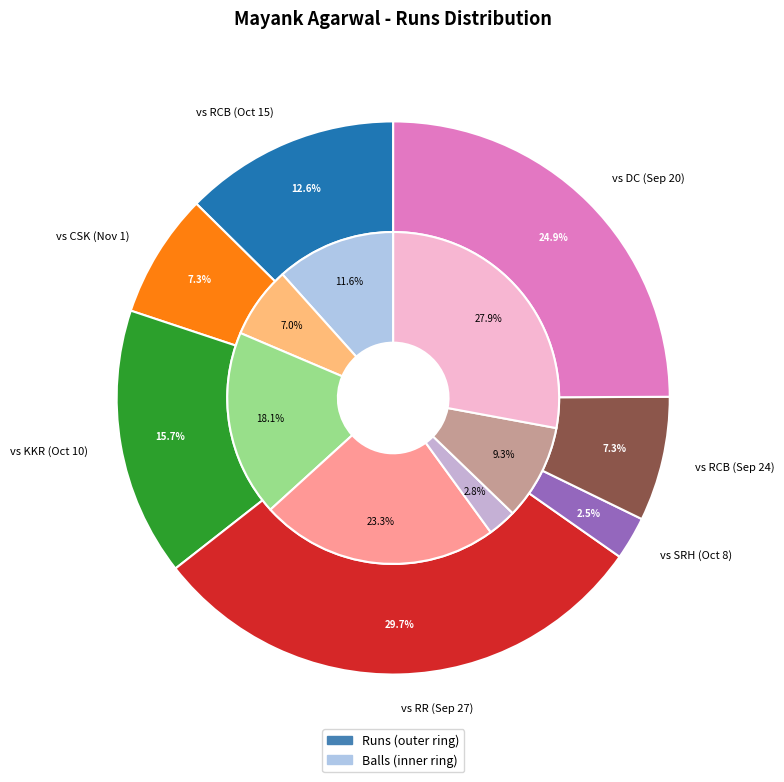

How many segments does this pie chart have?

7